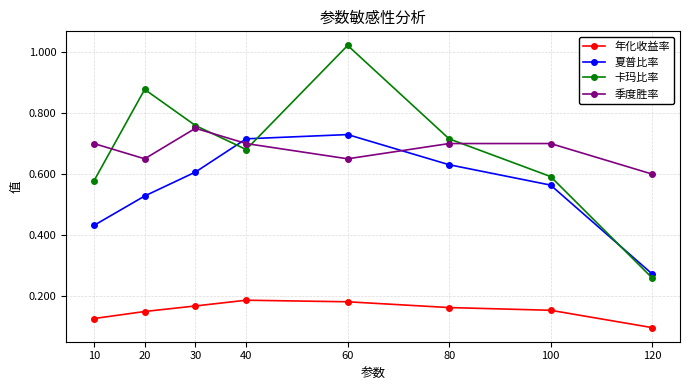

At how many categories does at least one series exceed 0?

8